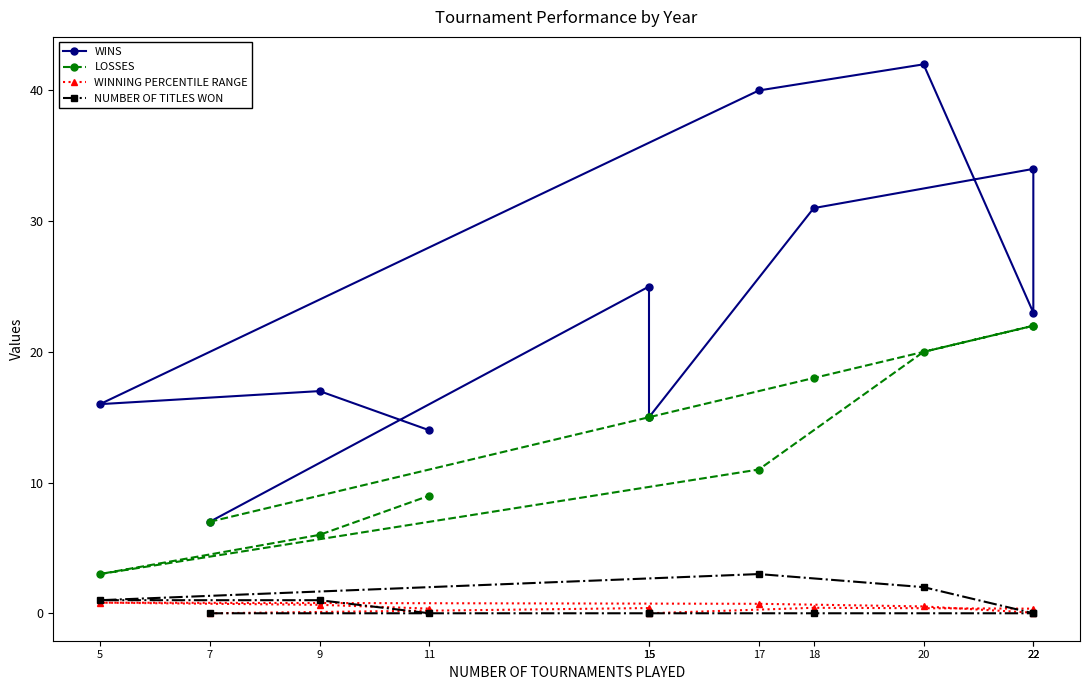

What are all the series names shown in the legend?

WINS, LOSSES, WINNING PERCENTILE RANGE, NUMBER OF TITLES WON